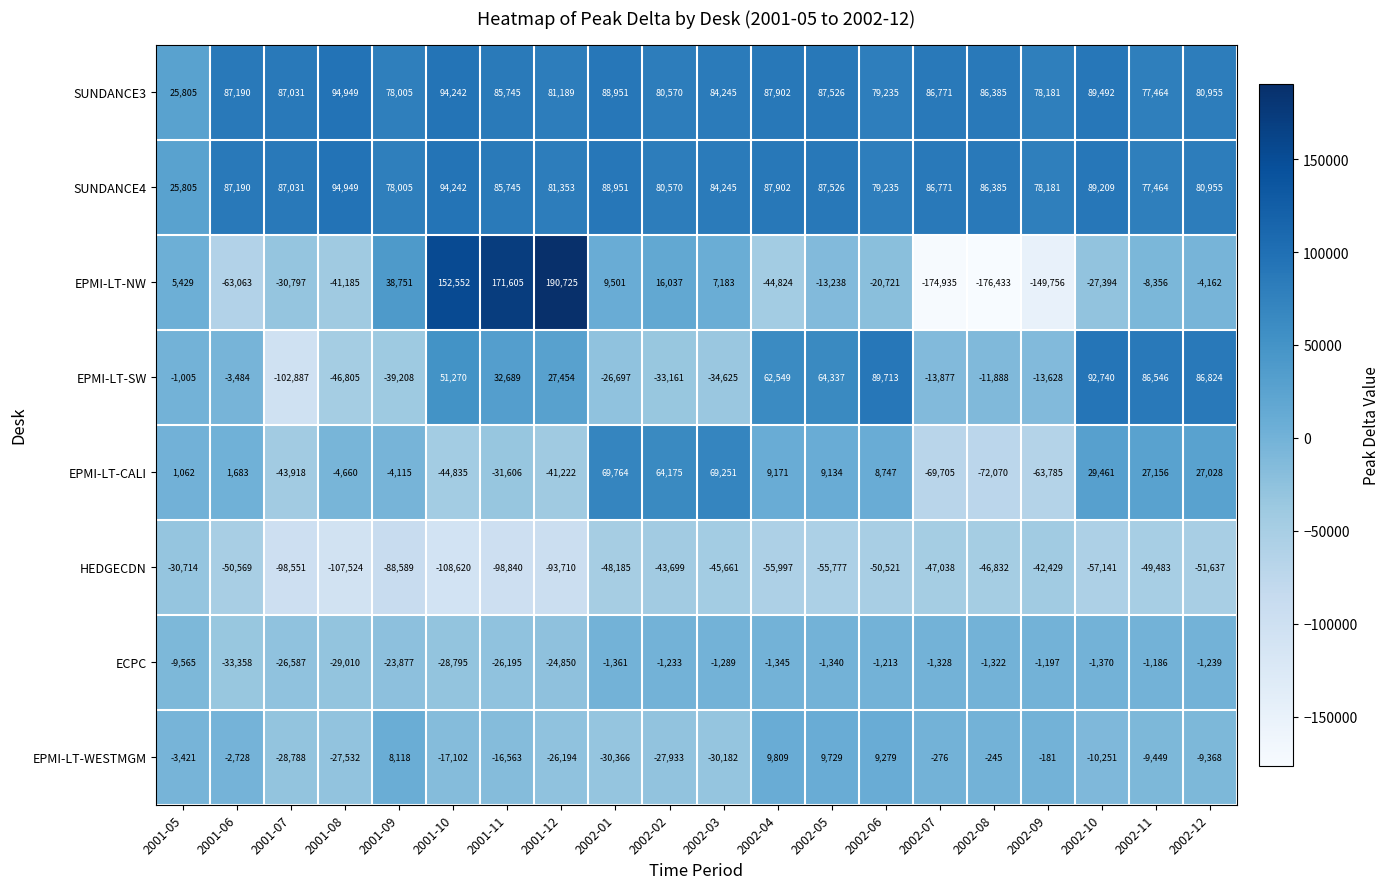

What is the difference between the second highest and minimum values in the SUNDANCE3 series?

68437